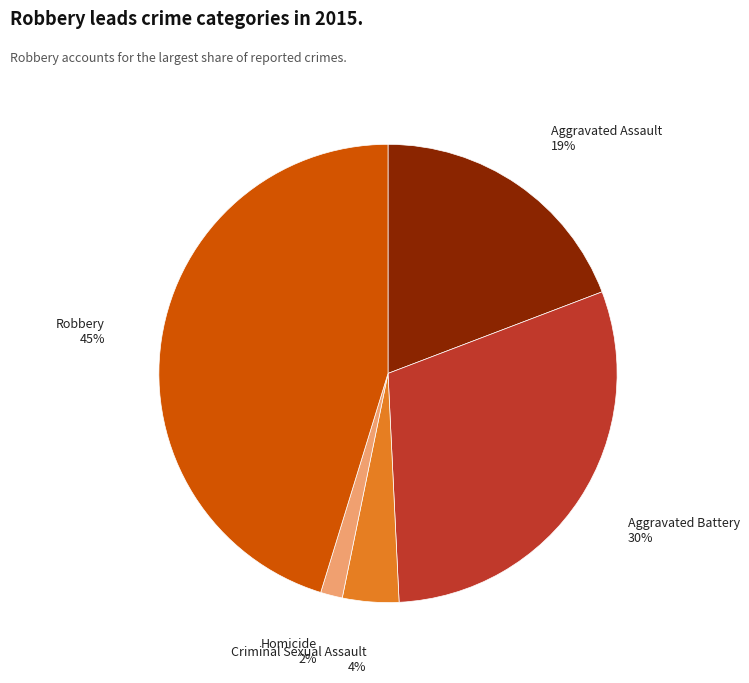

Do Criminal Sexual Assault and Homicide together represent more than half of the pie?

No